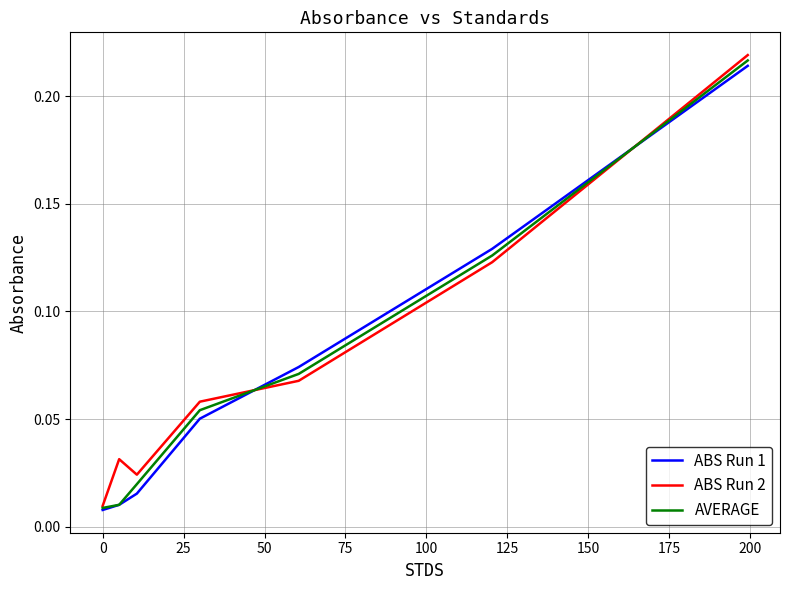

Does the chart display data point markers on the line(s)?

No